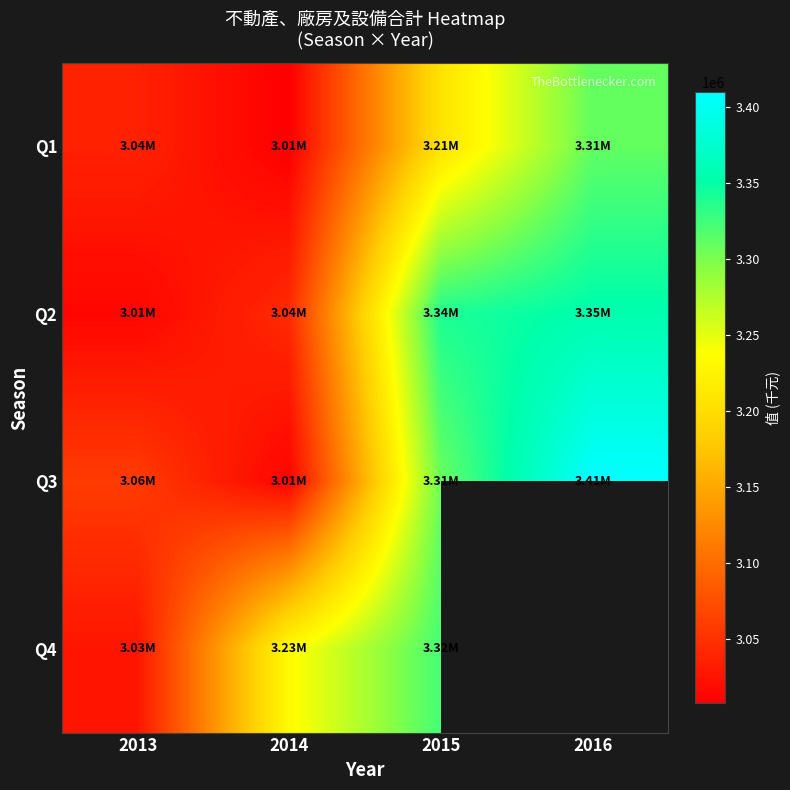

Which category has the lowest value in the Q2 series?

2013